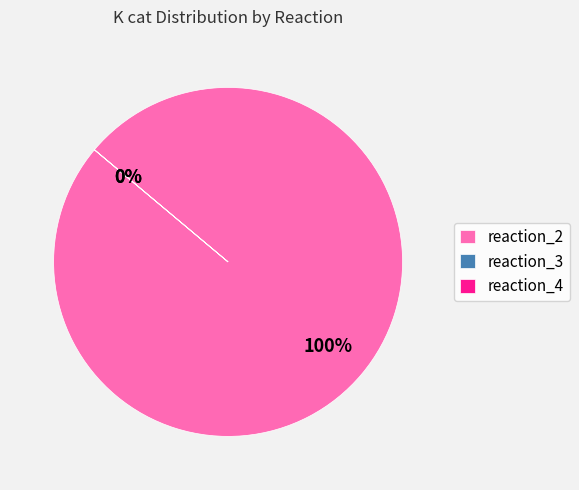

Which category has the biggest portion of the pie?

reaction_2